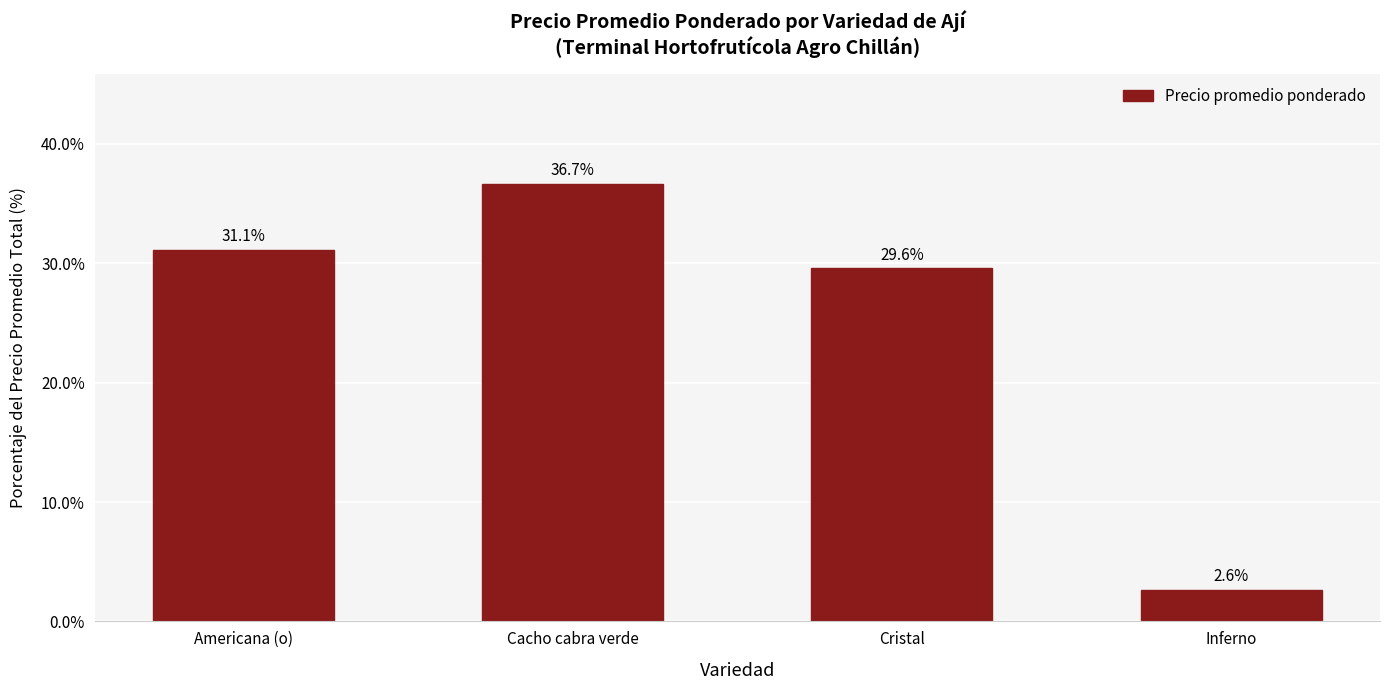

How many values are below 31?

2